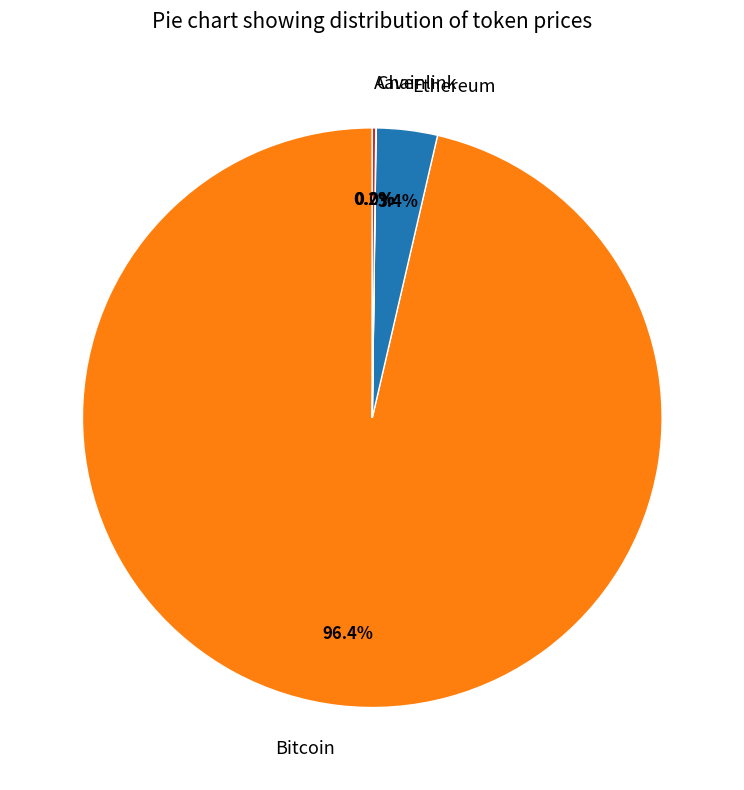

What portion of the pie excludes Bitcoin?

3.6%